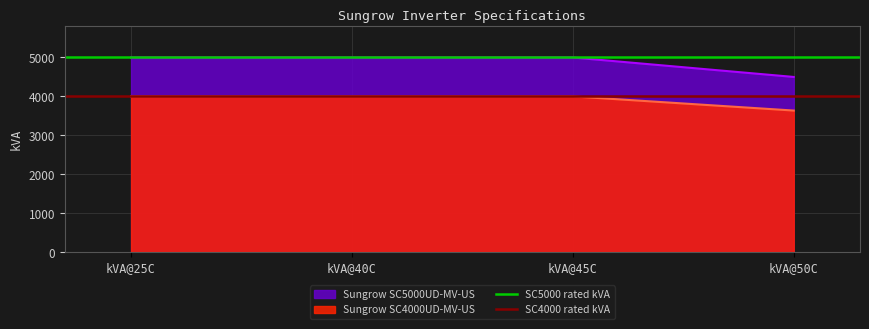

What position from the right is kVA@40C?

1